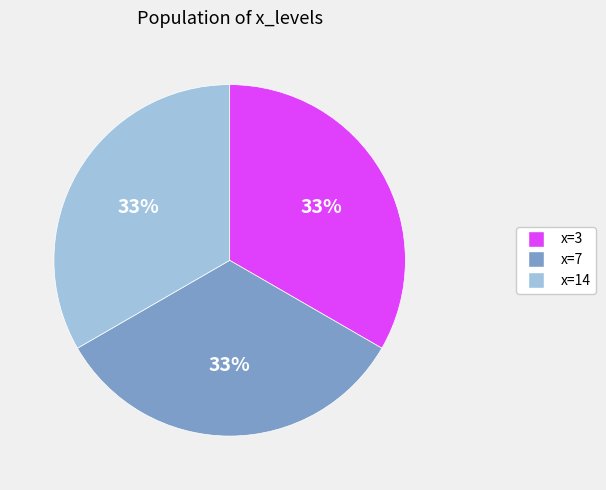

Count the number of slices in the pie.

3